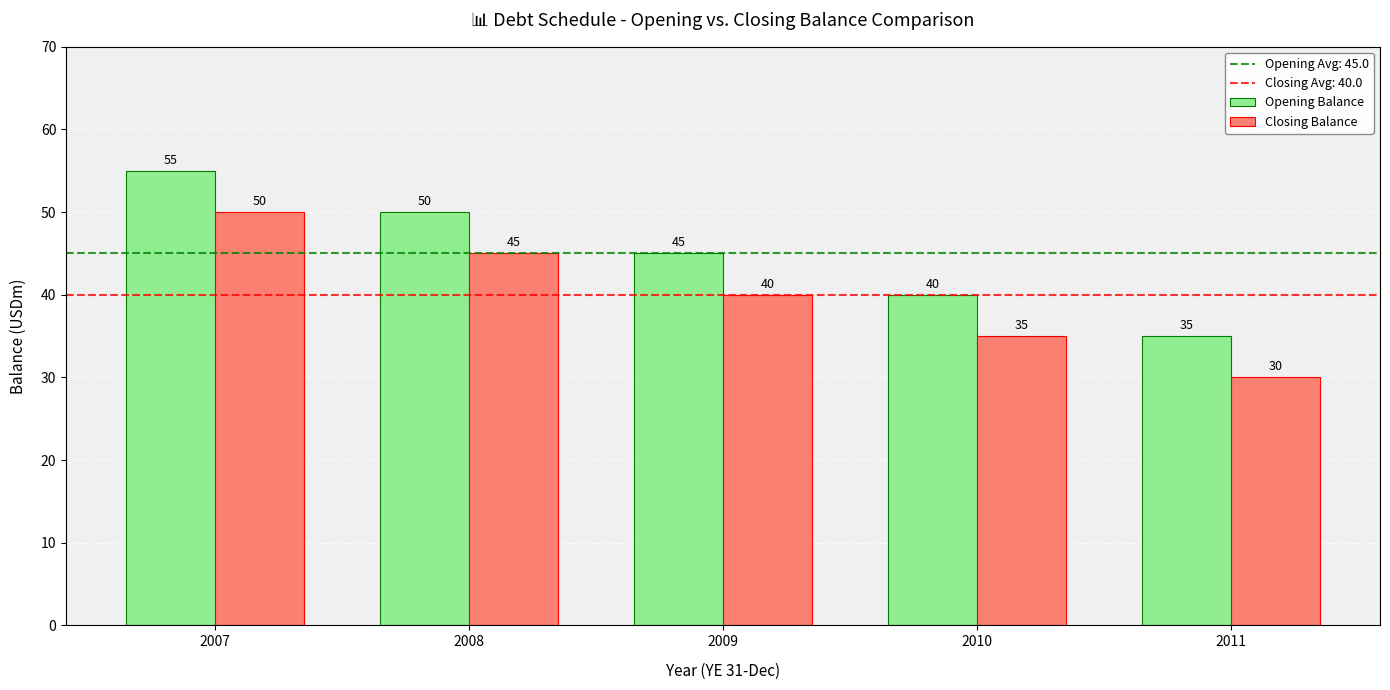

At how many categories does at least one series exceed 51?

1